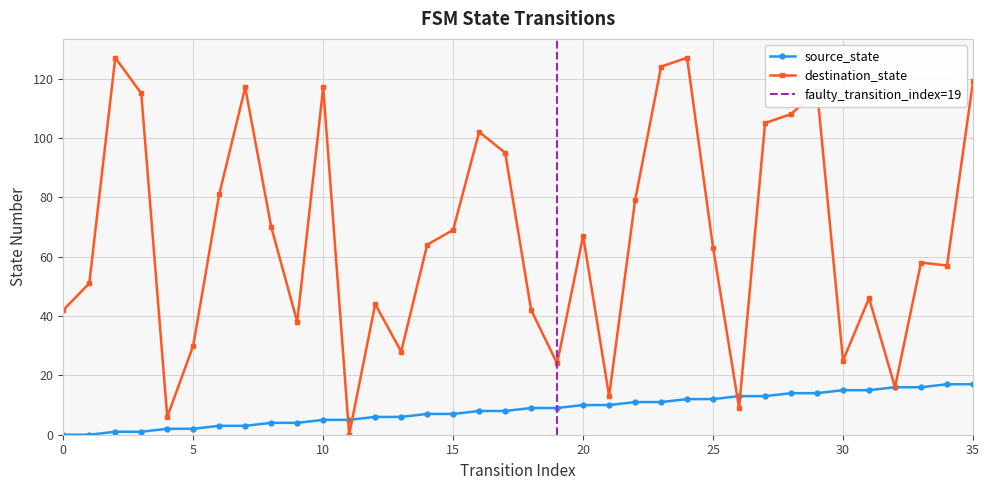

Is the value of source_state at 22 greater than the value of destination_state at 7?

No